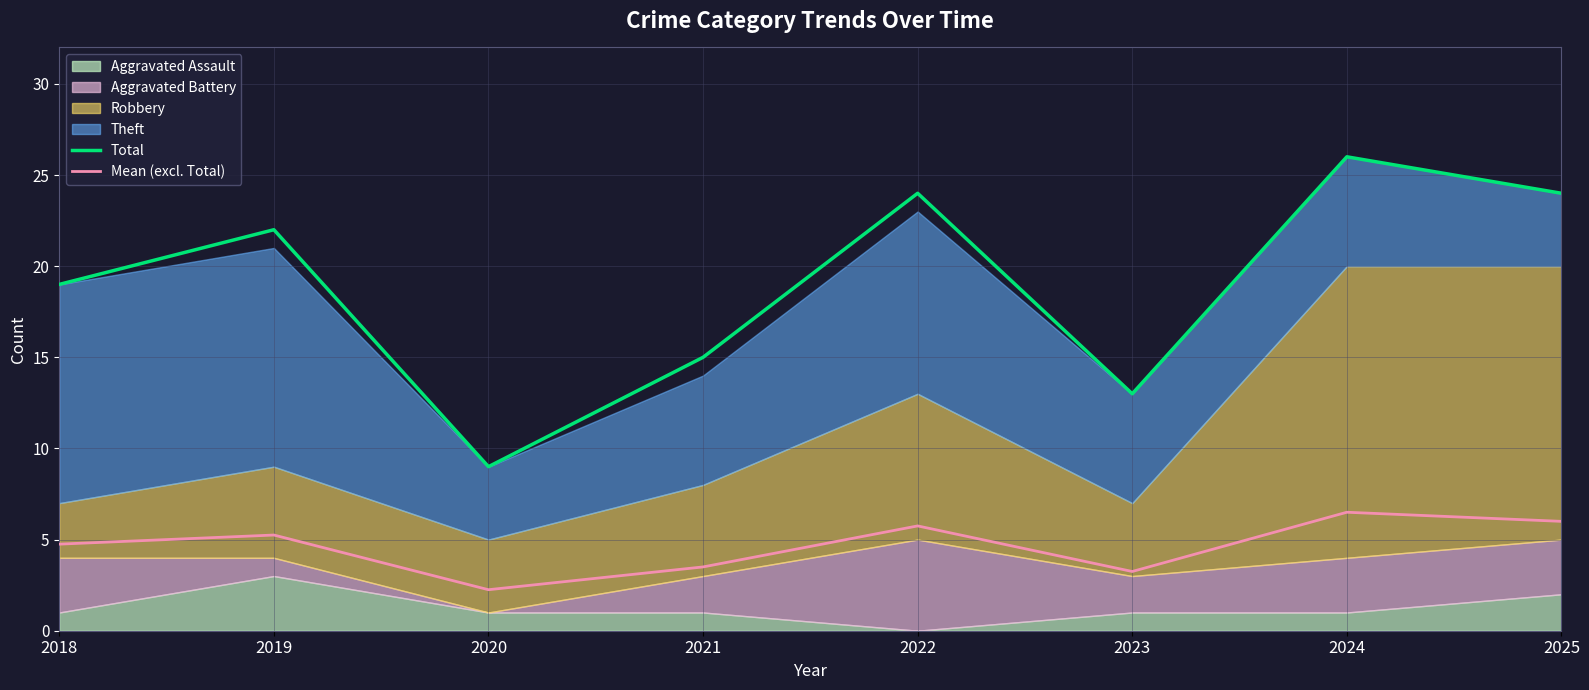

Where is the first local maximum for Total?

2019